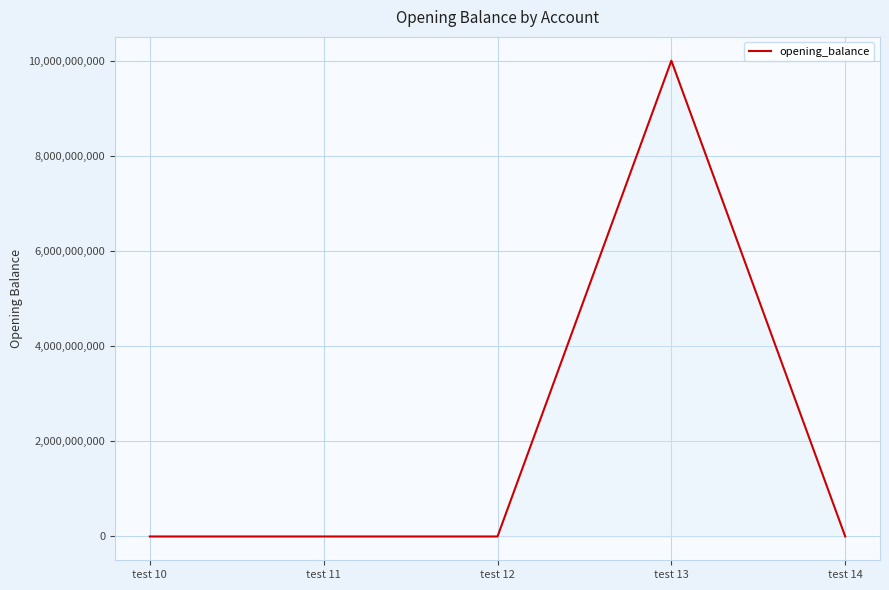

What is the sum of the values at test 13 and test 11?

10000100000